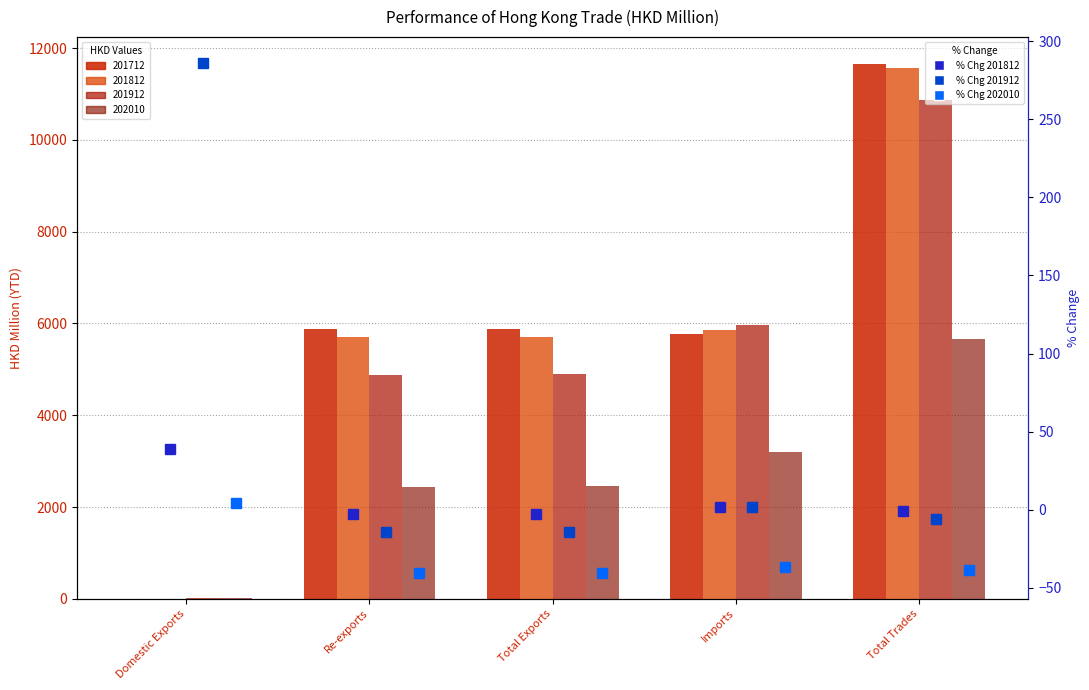

Is it true that % Chg 201912 equals -14.3 at Total Exports?

True